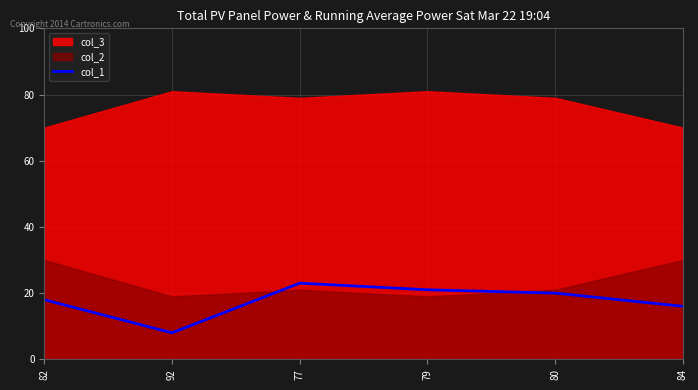

How many lines are shown in the chart?

1